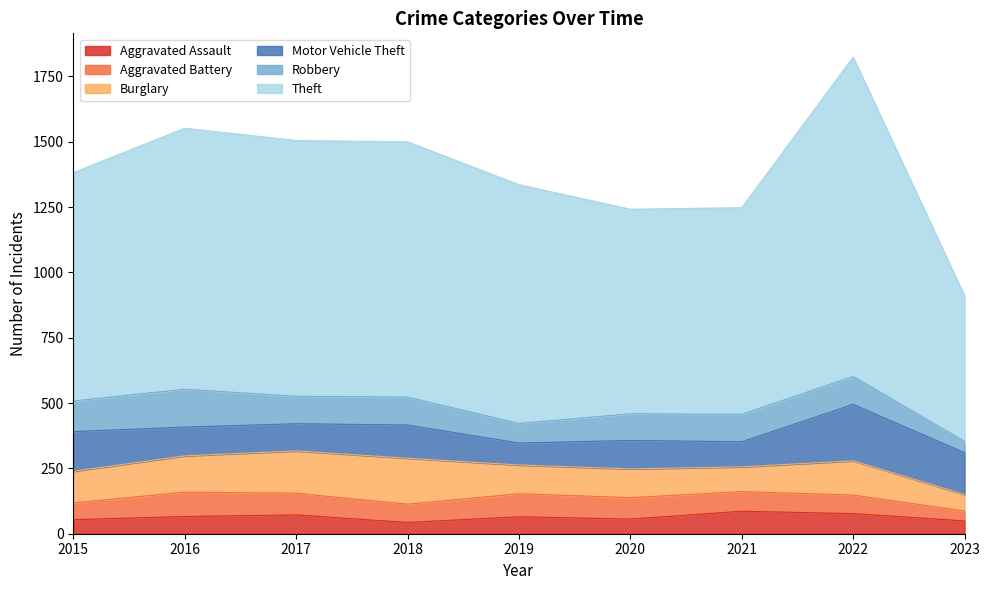

True or false: Robbery and Aggravated Assault intersect in this chart.

True